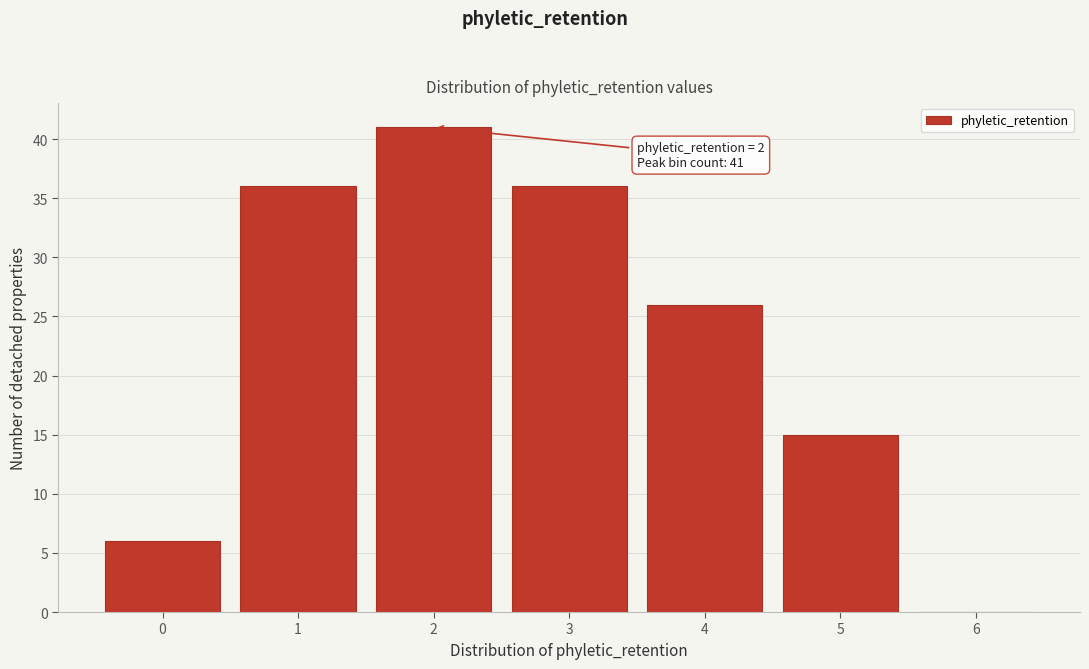

Reading left to right, extract all data points from this chart.

0=6	1=36	2=41	3=36	4=26	5=15	6=0